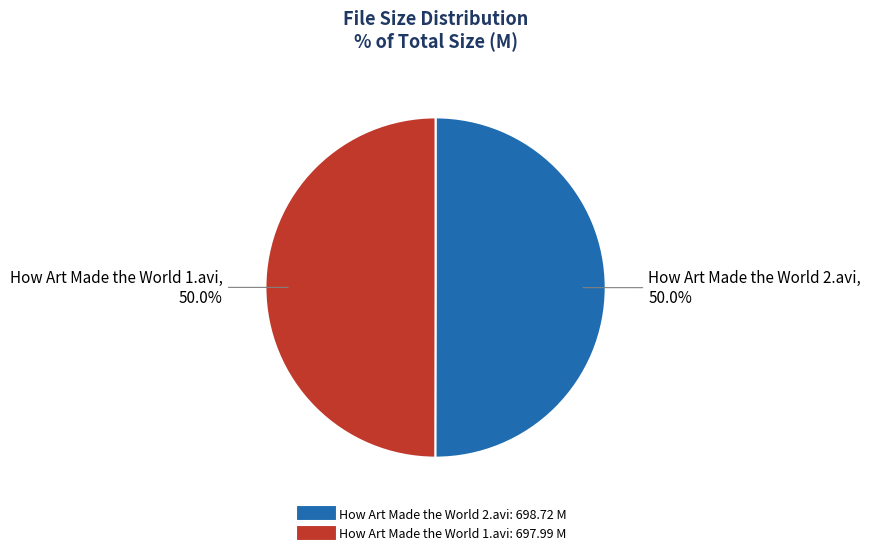

What percentage is NOT represented by How Art Made the World 2.avi?

50.0%